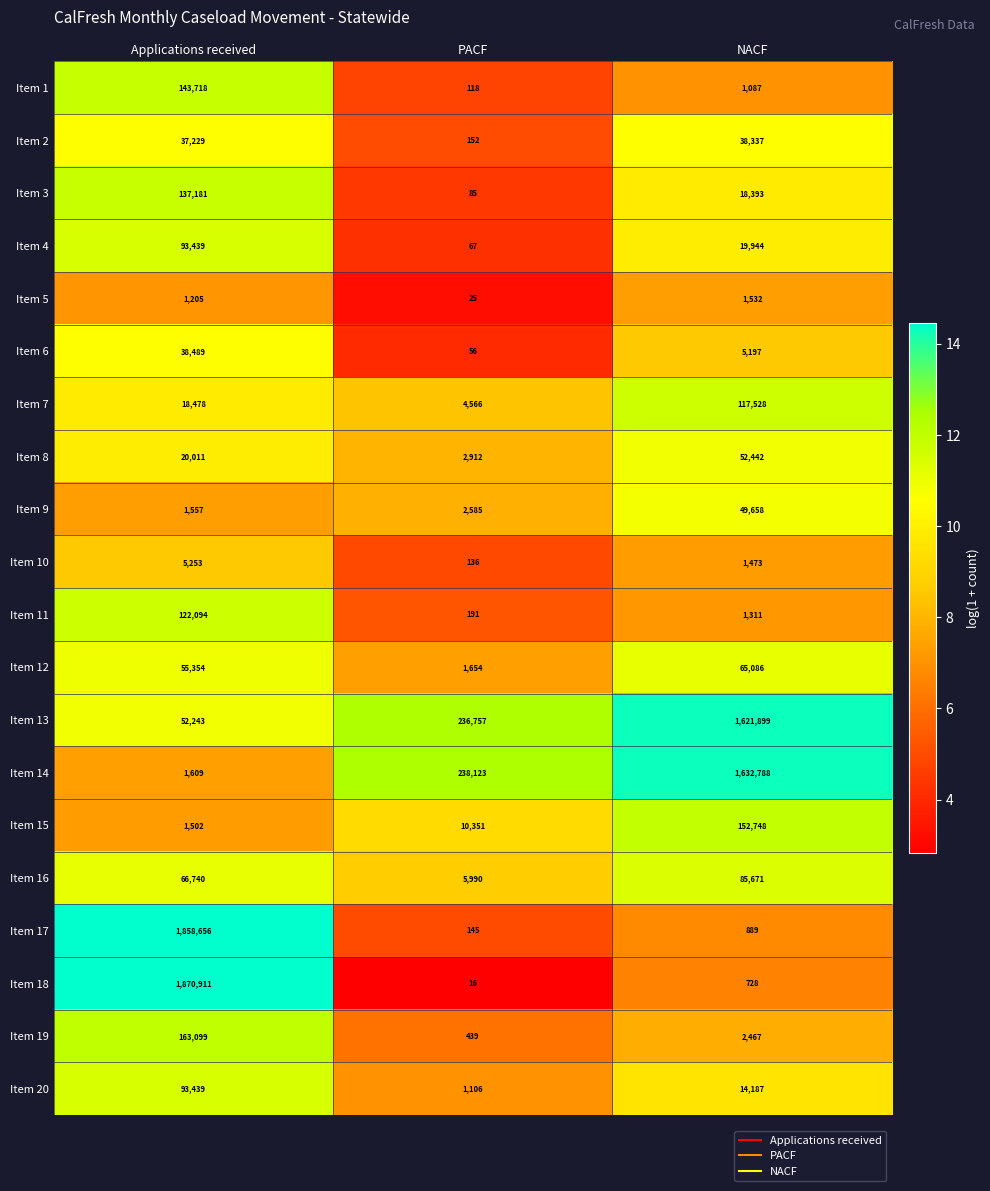

Where is Item 16 nearest to the value 45830?

Applications received